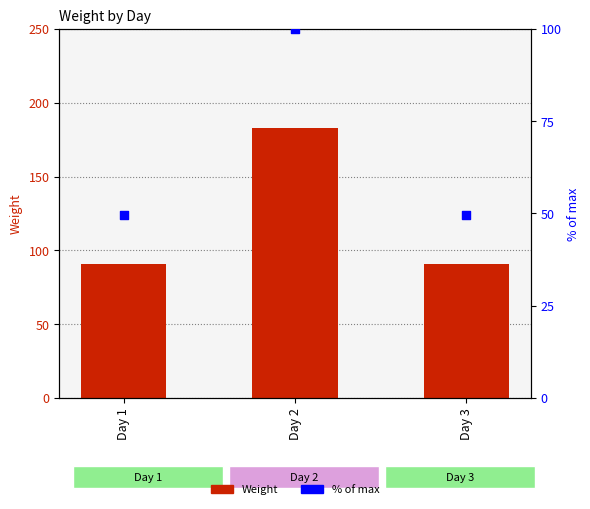

Is the value of Weight at Day 2 greater than the value of % of max at Day 3?

Yes